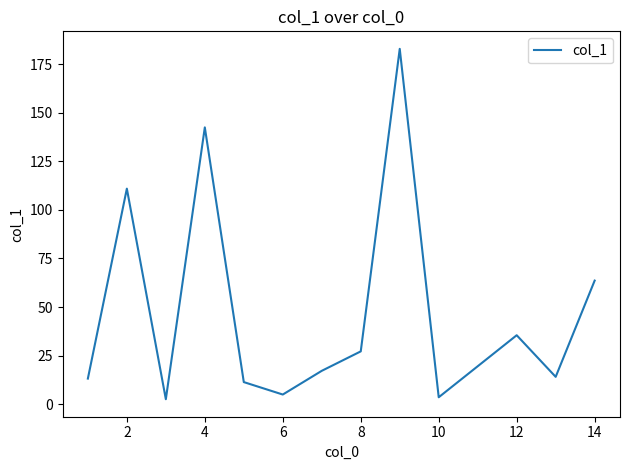

What is the difference between the maximum and minimum values?

180.2